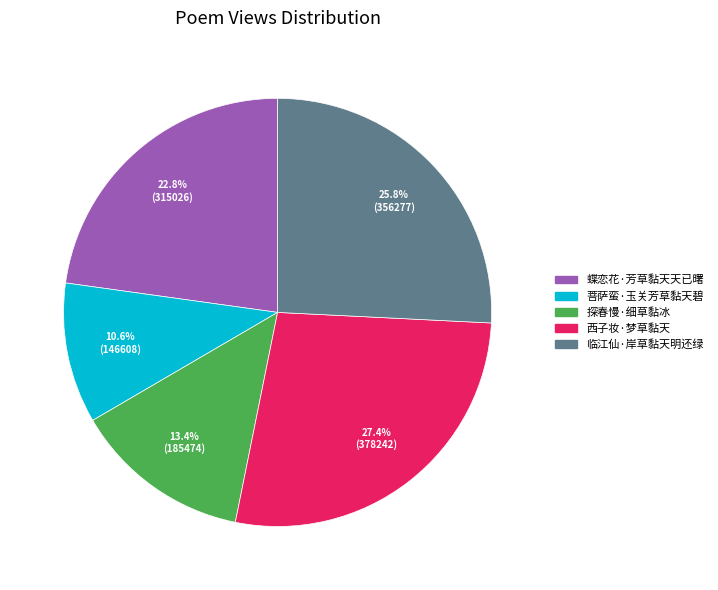

How much of the chart is everything except 西子妆·梦草黏天?

72.6%